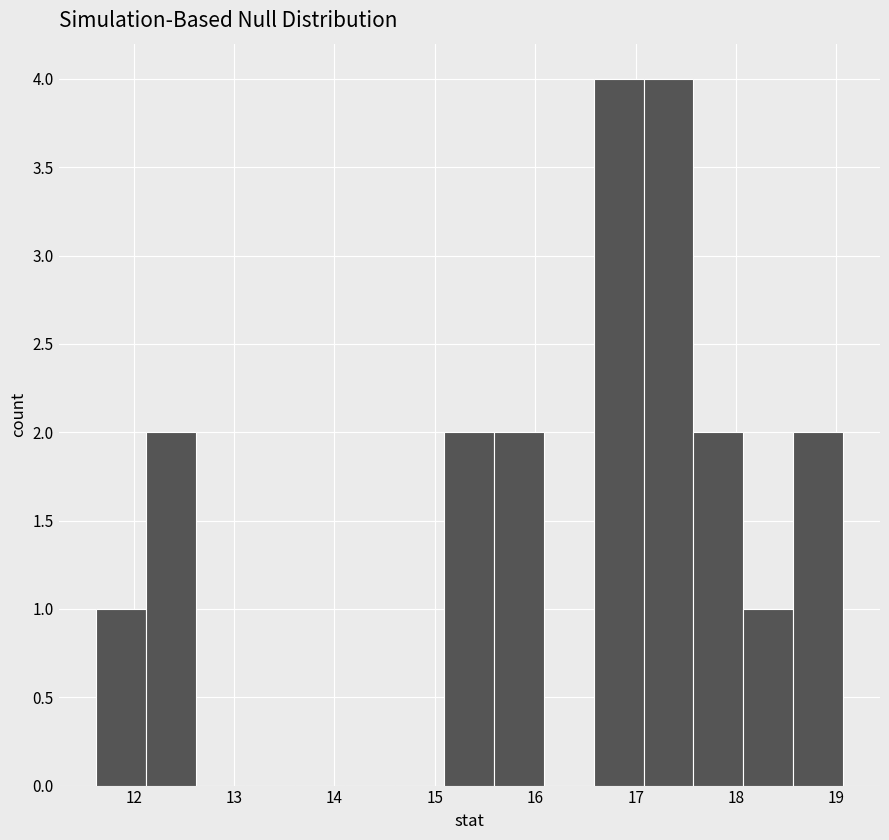

What is the height of the bar covering 11.6 to 12.1 on the x-axis? Neither the bar edges nor the heights are printed on the chart, so give them approximately, as read against the axes.

1